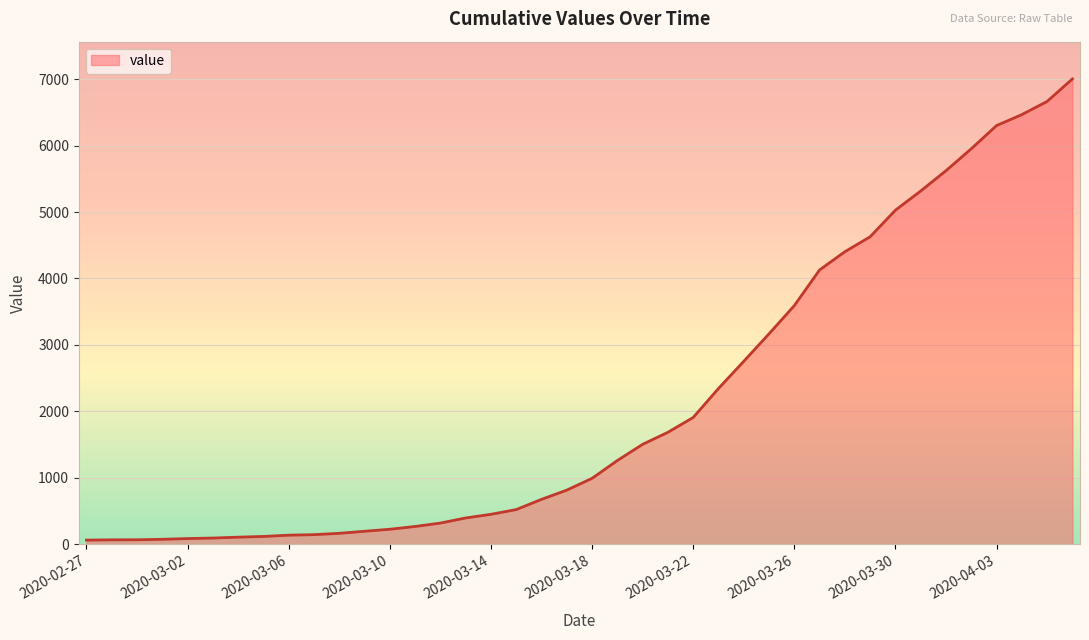

What is the greatest value displayed?

7003